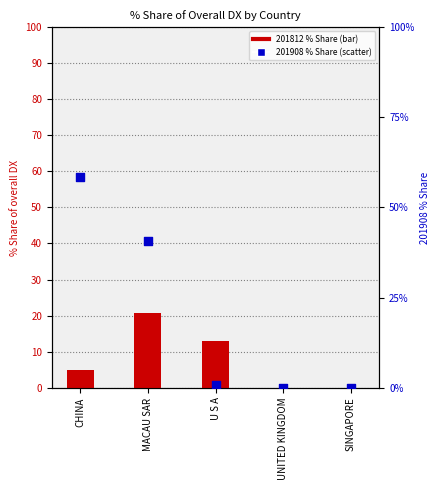

What is the total value across all series at CHINA?

63.4